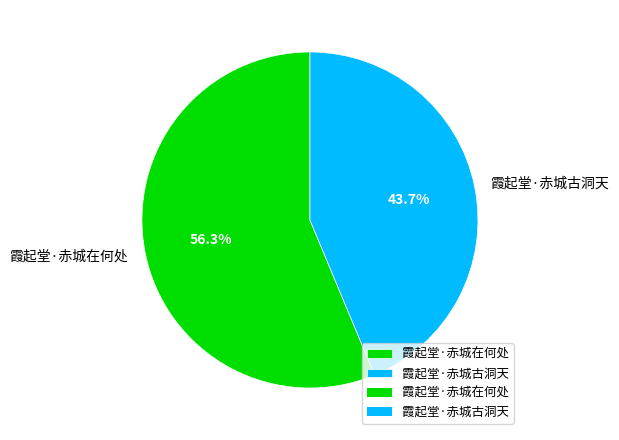

Does 霞起堂·赤城古洞天 account for over 50% of the chart?

No